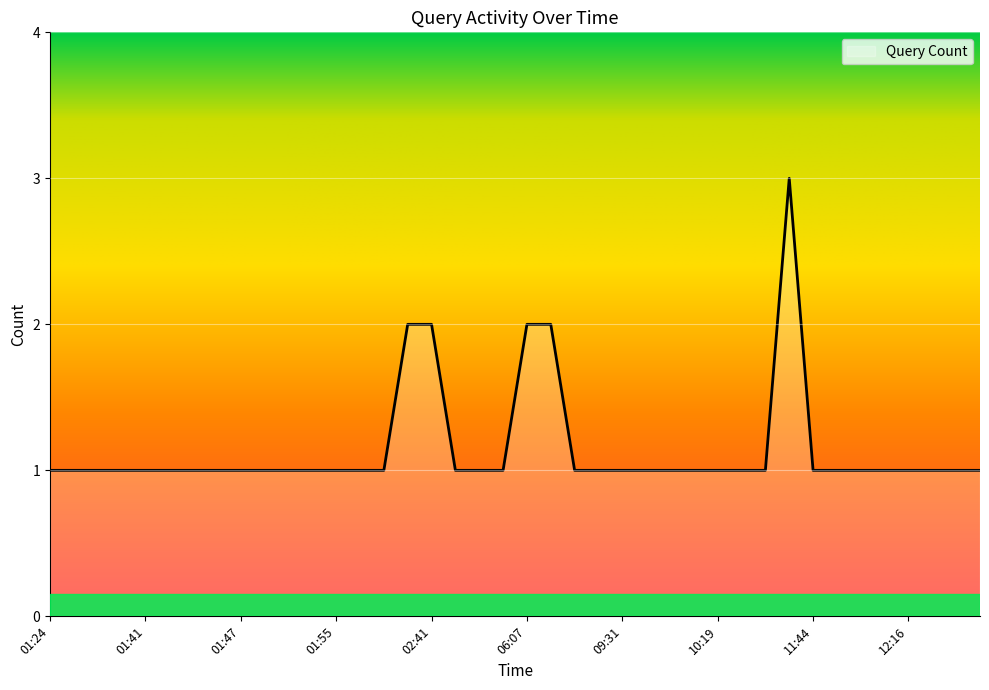

What is the difference between the second highest and minimum values?

1